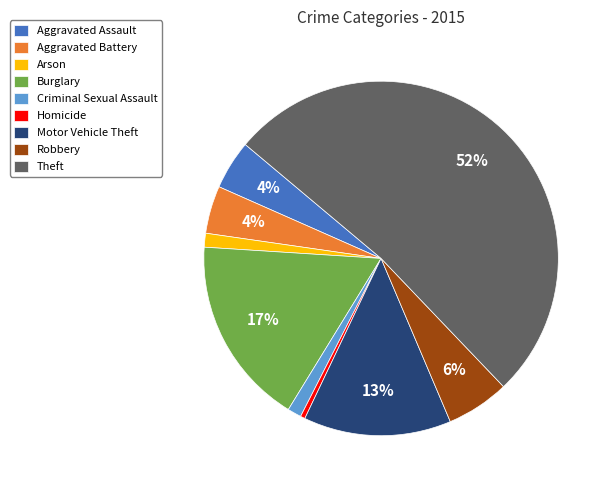

Combined, do Arson and Robbery account for over 50%?

No